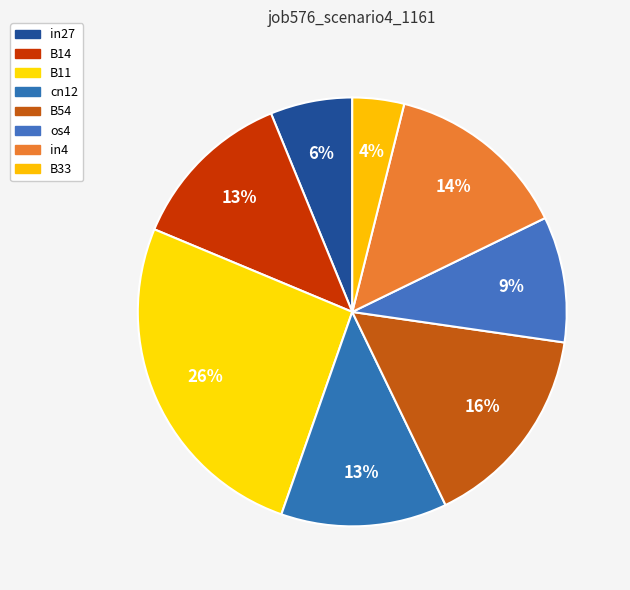

How many segments does this pie chart have?

8